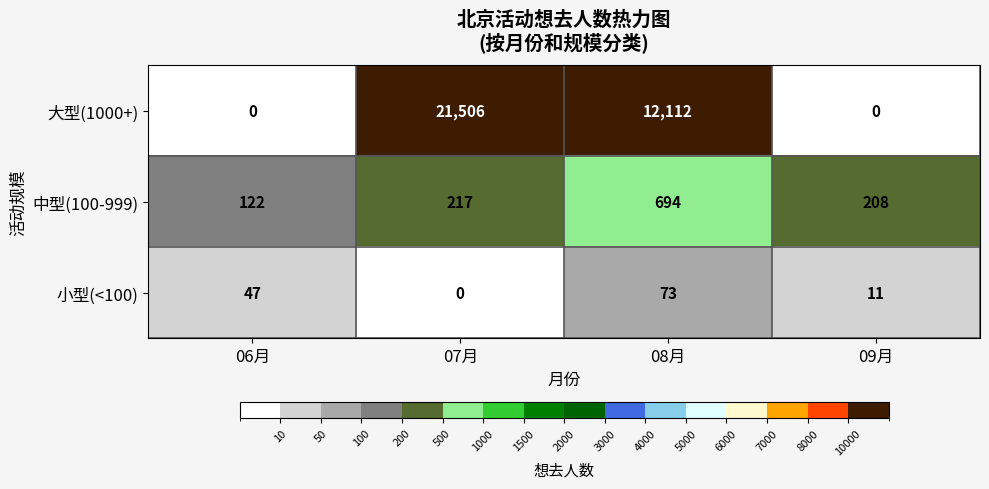

What is the approximate value of 大型(1000+) at 08月, to the nearest 50?

12100